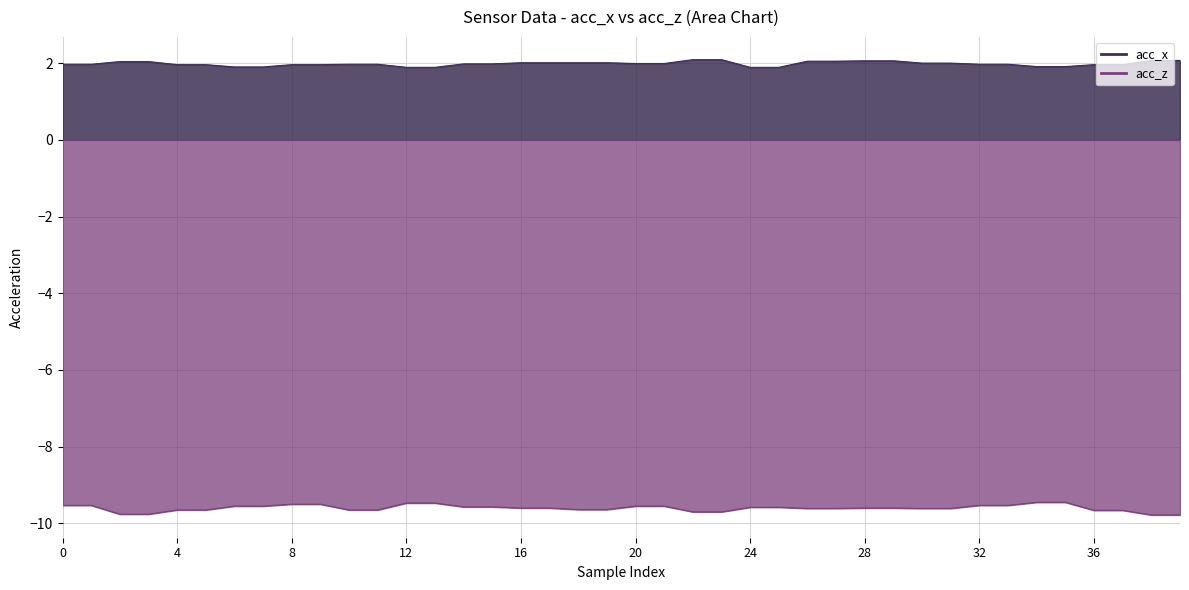

What is the greatest value displayed?

2.1